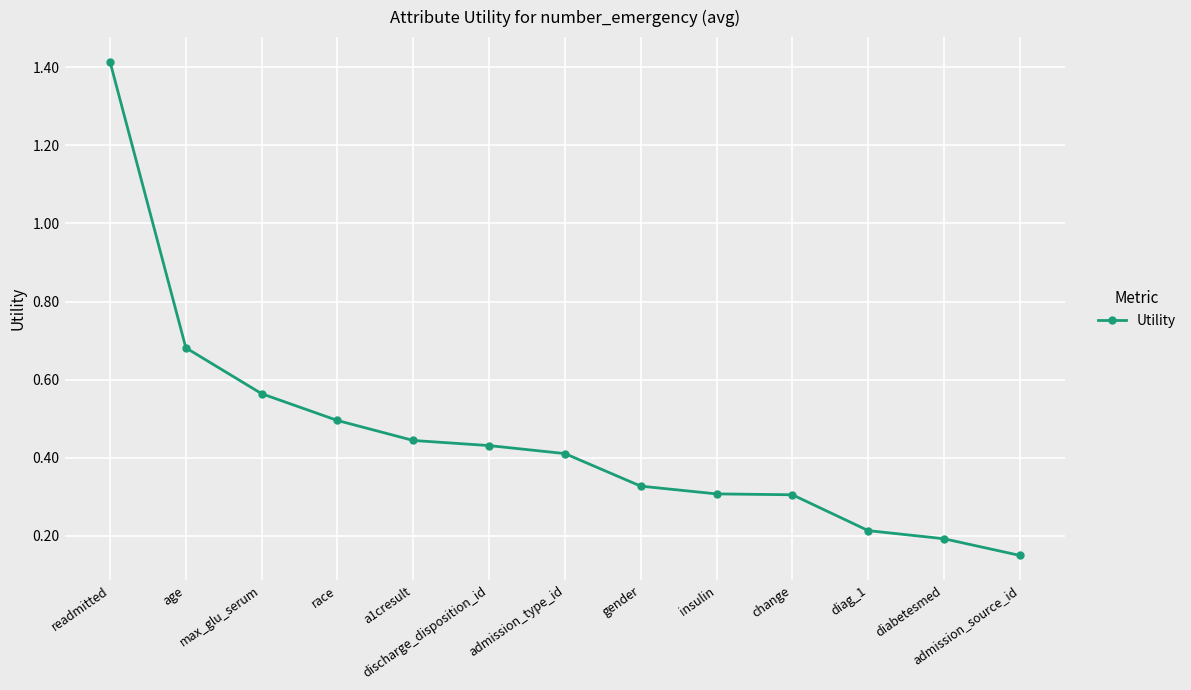

Between diag_1 and readmitted, which is larger?

readmitted